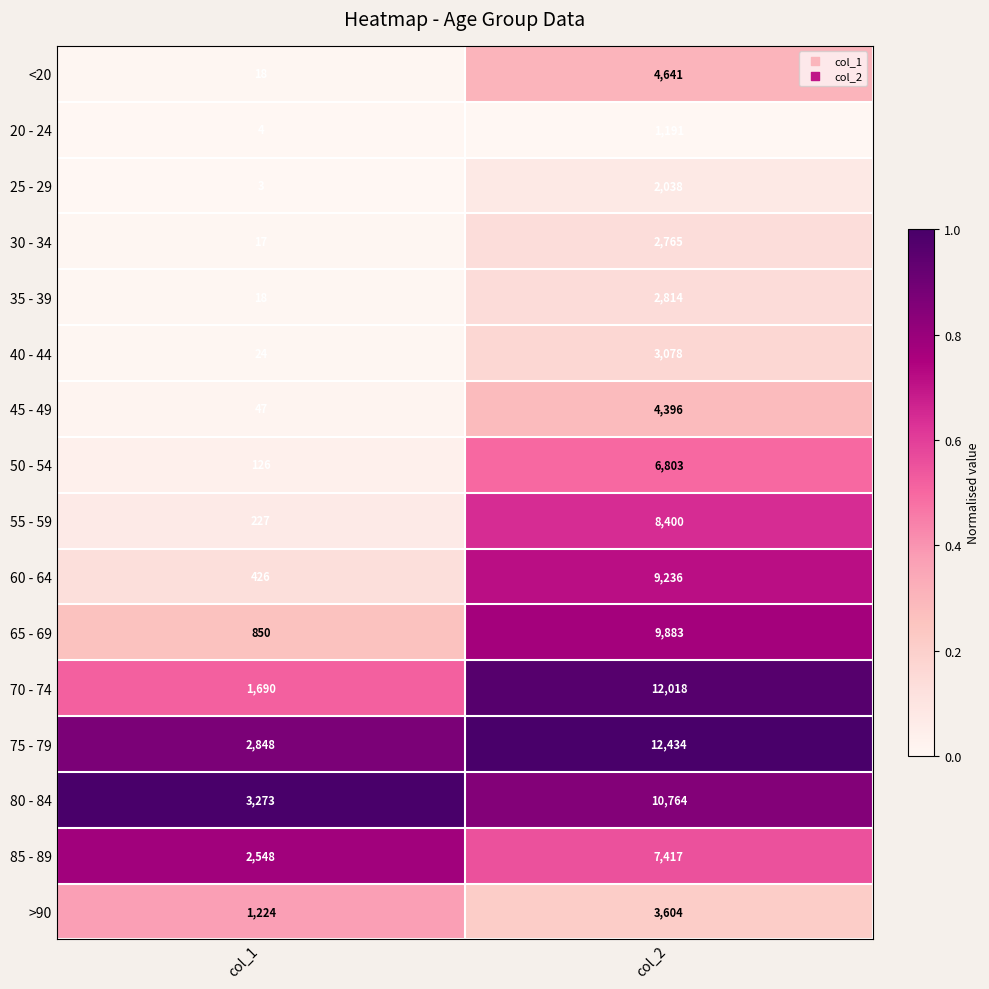

Rank the series by their maximum value, from lowest to highest.

20 - 24, 25 - 29, 30 - 34, 35 - 39, 40 - 44, >90, 45 - 49, <20, 50 - 54, 85 - 89, 55 - 59, 60 - 64, 65 - 69, 80 - 84, 70 - 74, 75 - 79